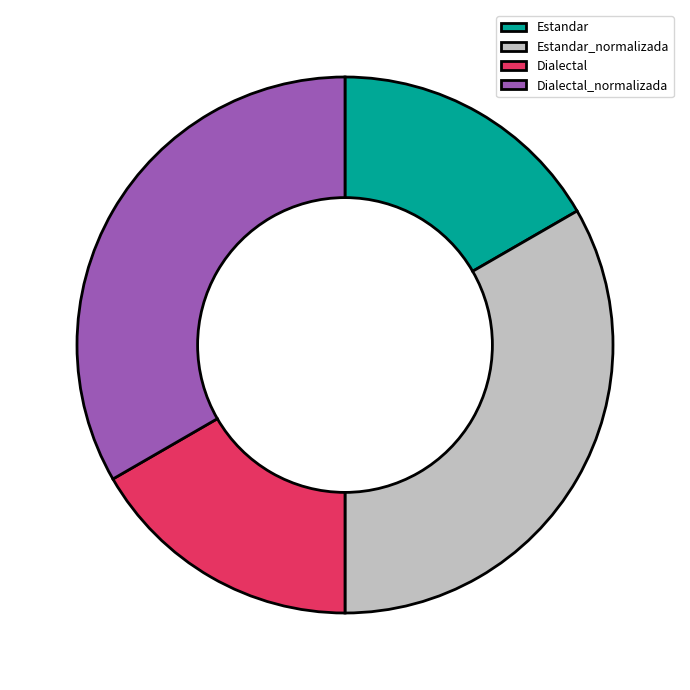

Is Dialectal_normalizada the majority of the pie?

No